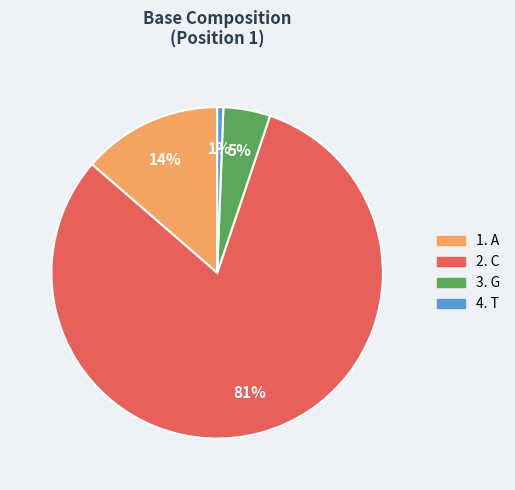

To the nearest percent, what is the average slice percentage?

25%